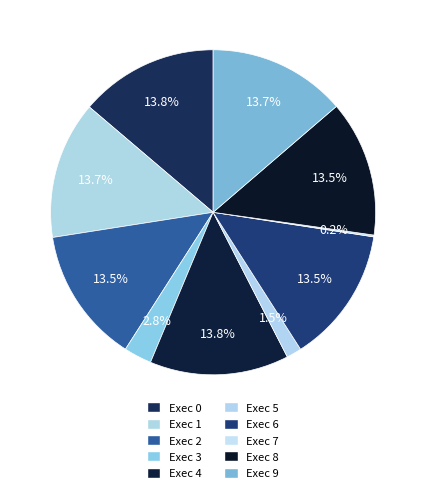

Count the number of slices in the pie.

10